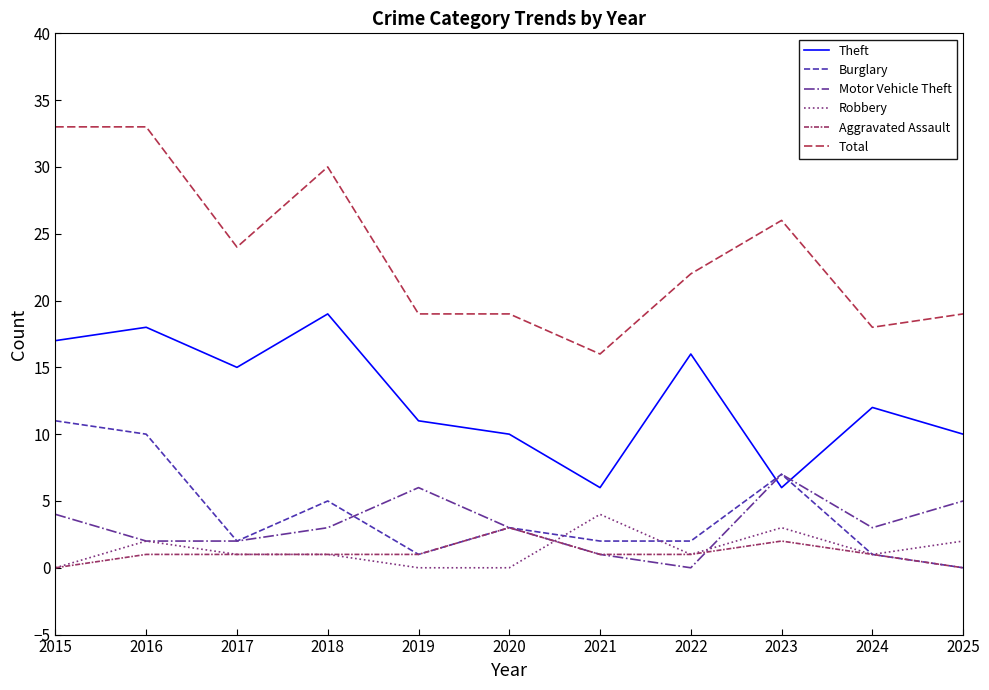

Is the value of Aggravated Assault at 2021 greater than the value of Burglary at 2024?

No